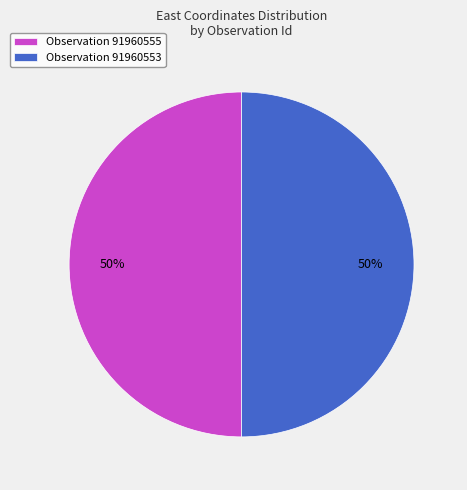

Do Observation 91960553 and Observation 91960555 together represent more than half of the pie?

Yes